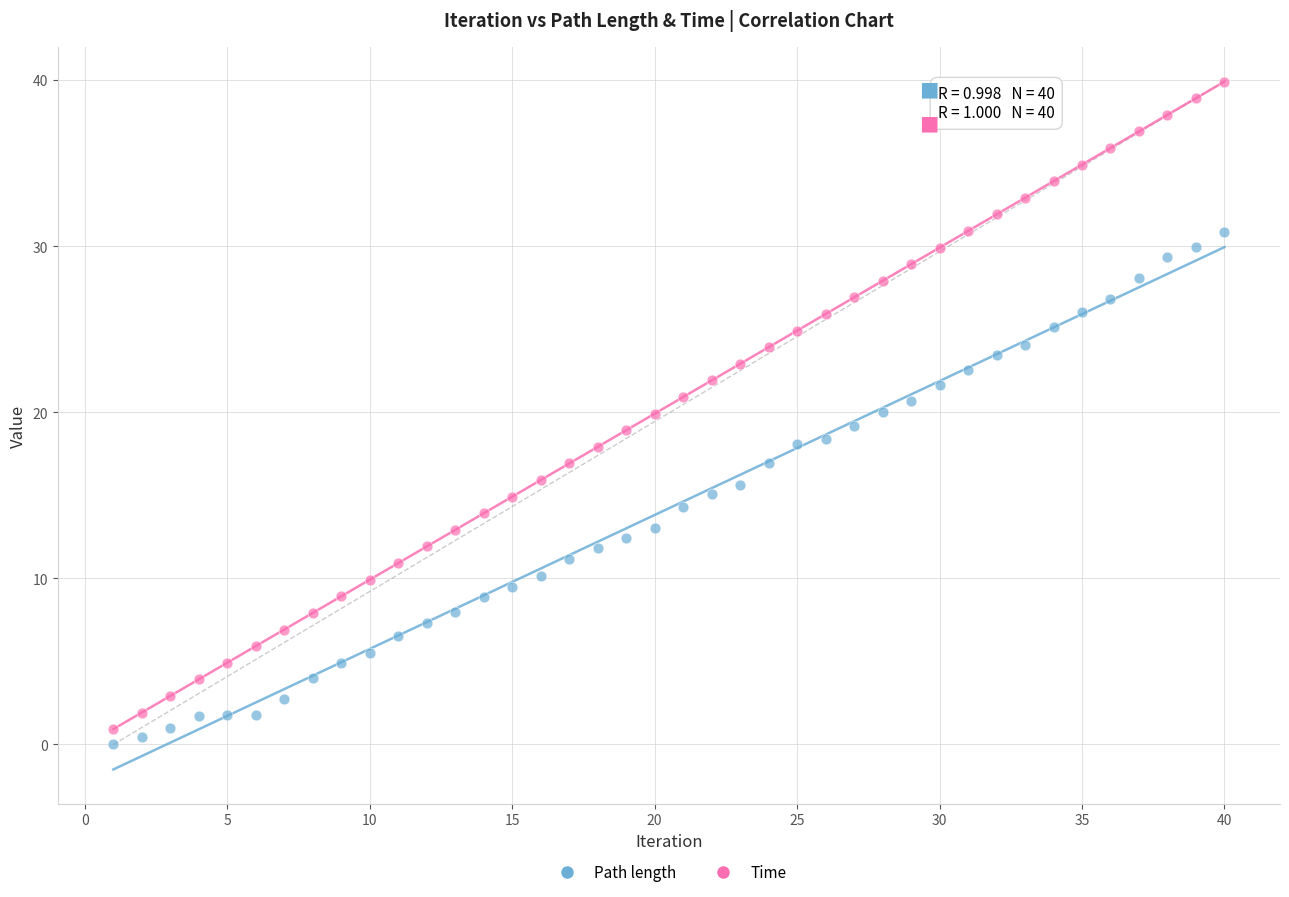

Which series has the largest Y range (max minus min)?

Time